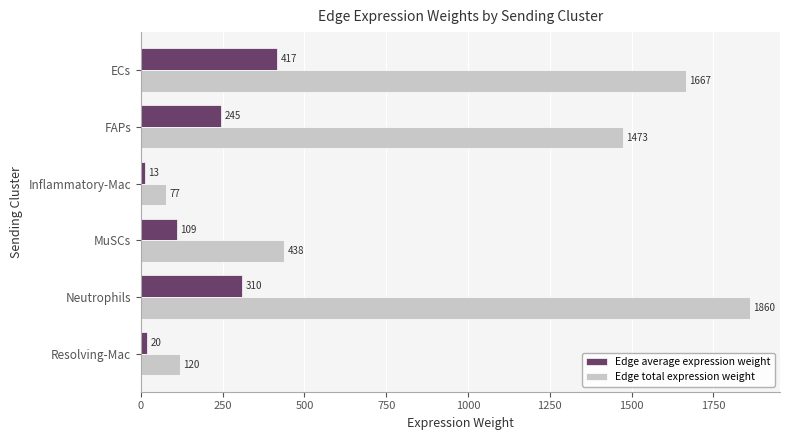

Rank the series by their maximum value, from lowest to highest.

Edge average expression weight, Edge total expression weight